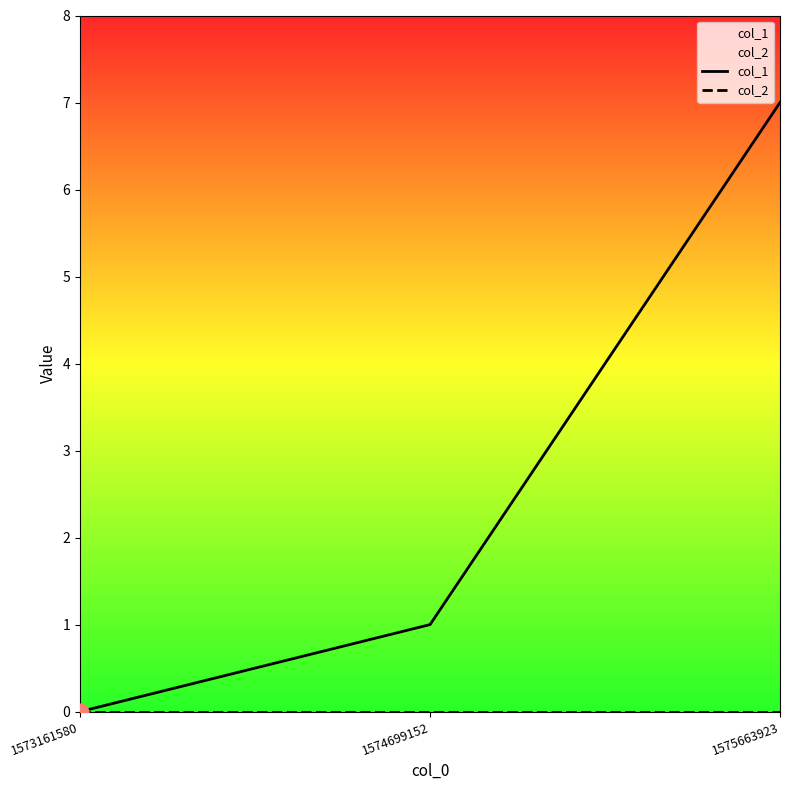

Rank the series by their average value, from highest to lowest.

col_1, col_2